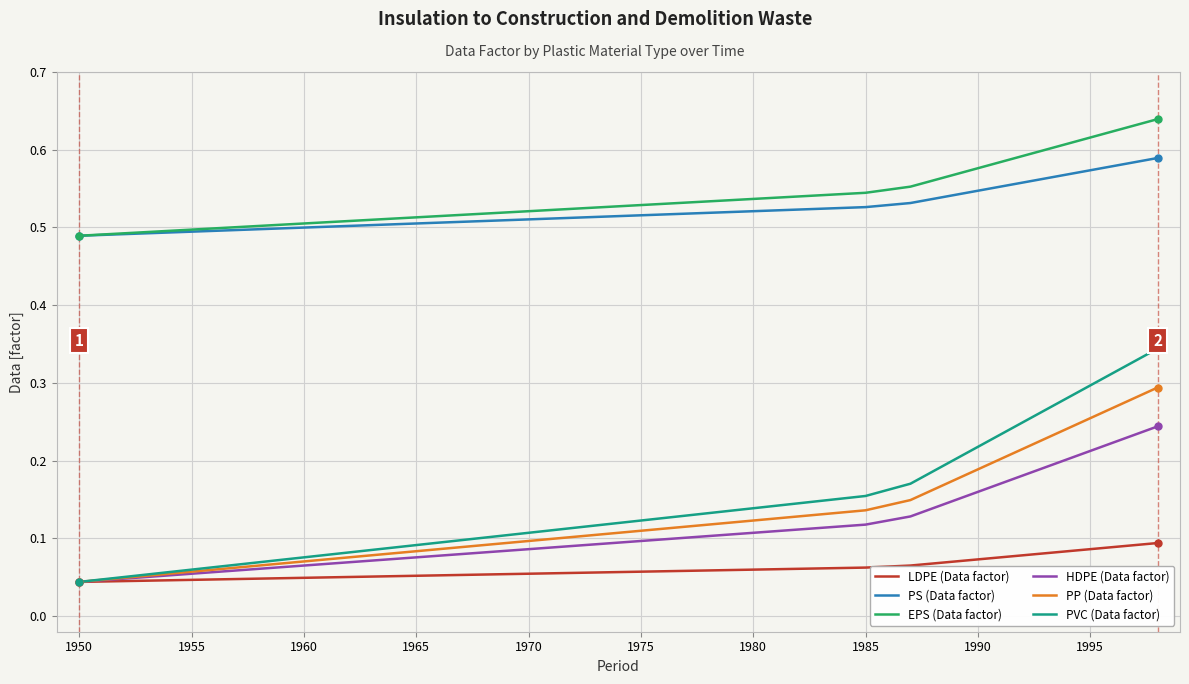

True or false: EPS (Data factor) and LDPE (Data factor) intersect in this chart.

False